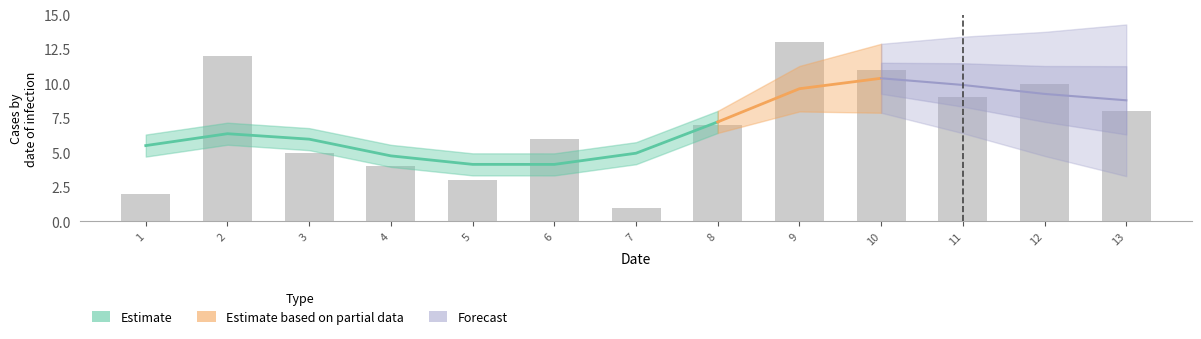

What is the change in value from 3 to 10?

+6